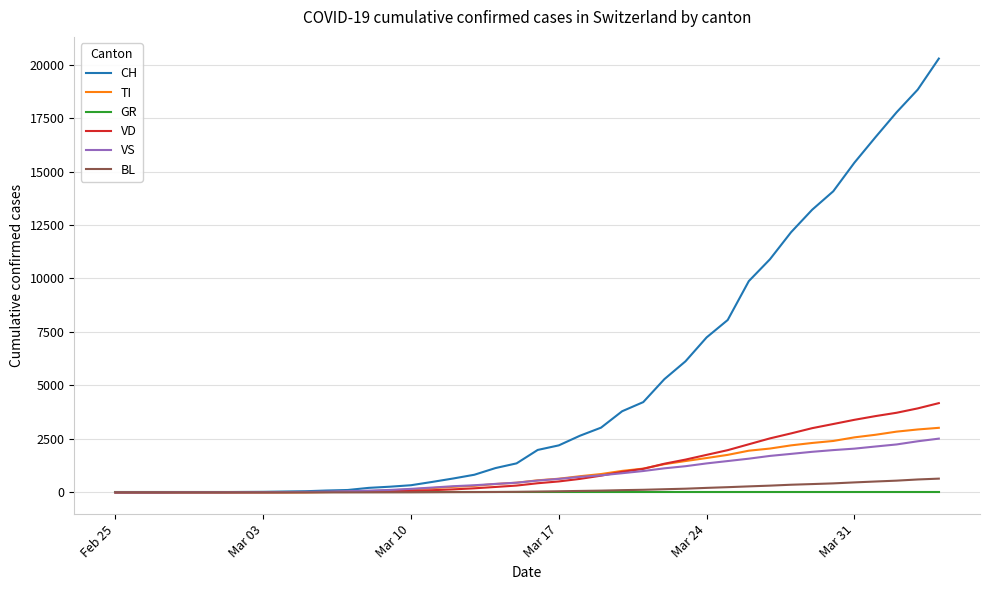

How many lines are shown in the chart?

6